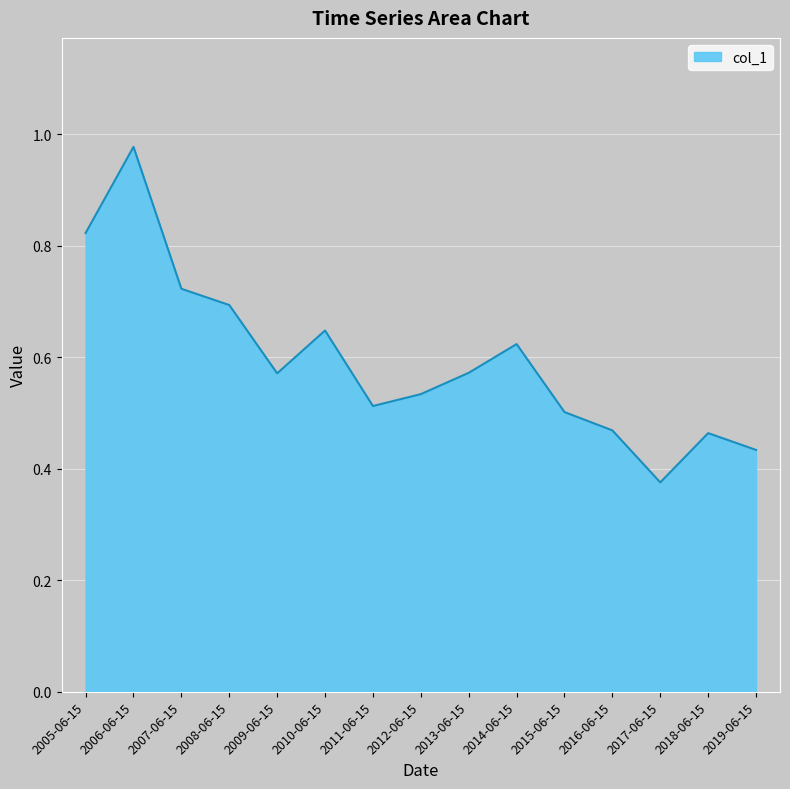

What is the sum of all values?

8.9